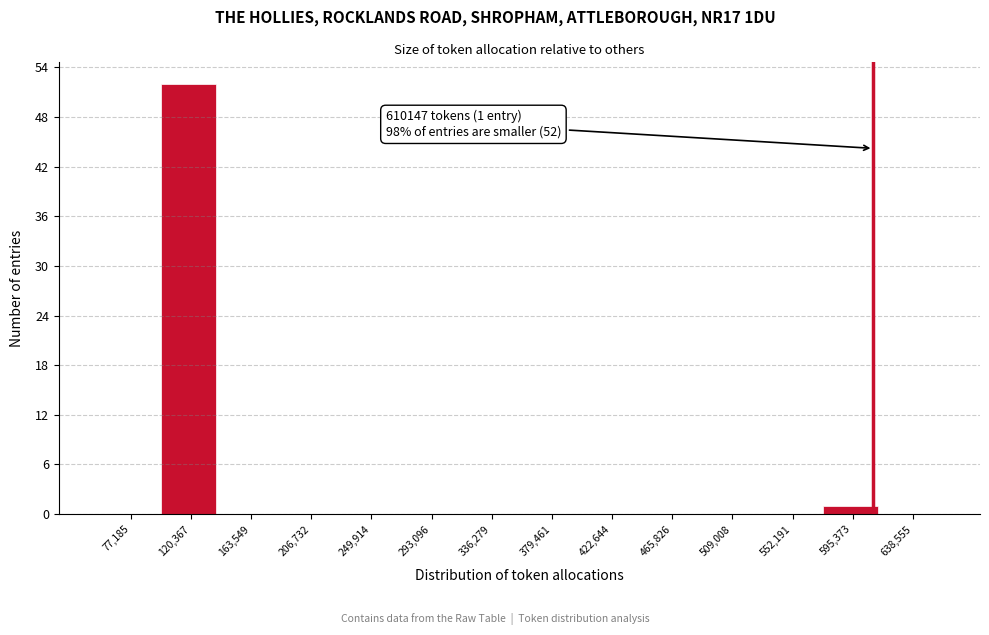

Over which range of the x-axis is the bar tallest?

100000 to 140000